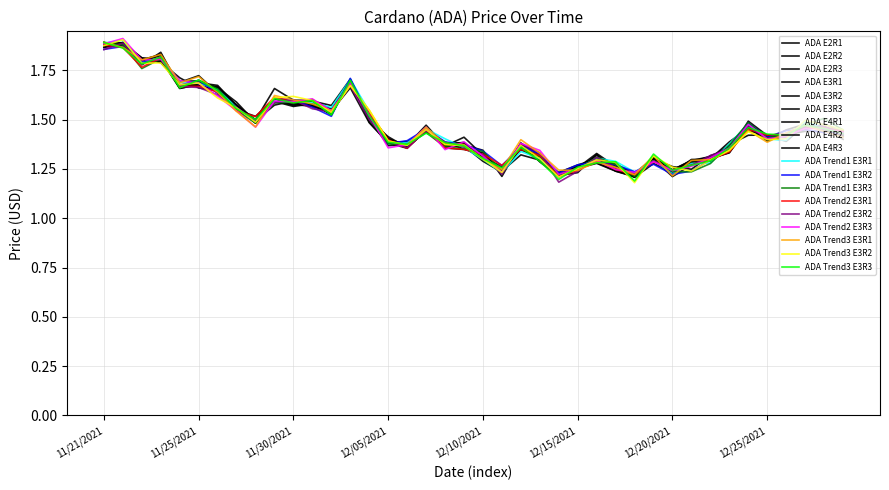

What is the smallest value displayed?

1.2